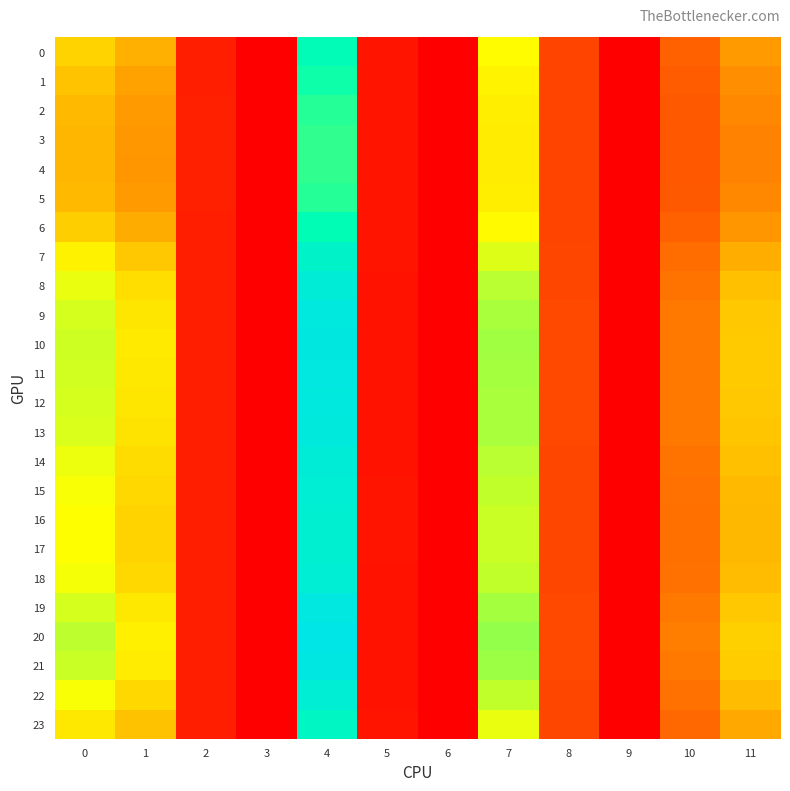

At which category is the sum across all series the highest?

4